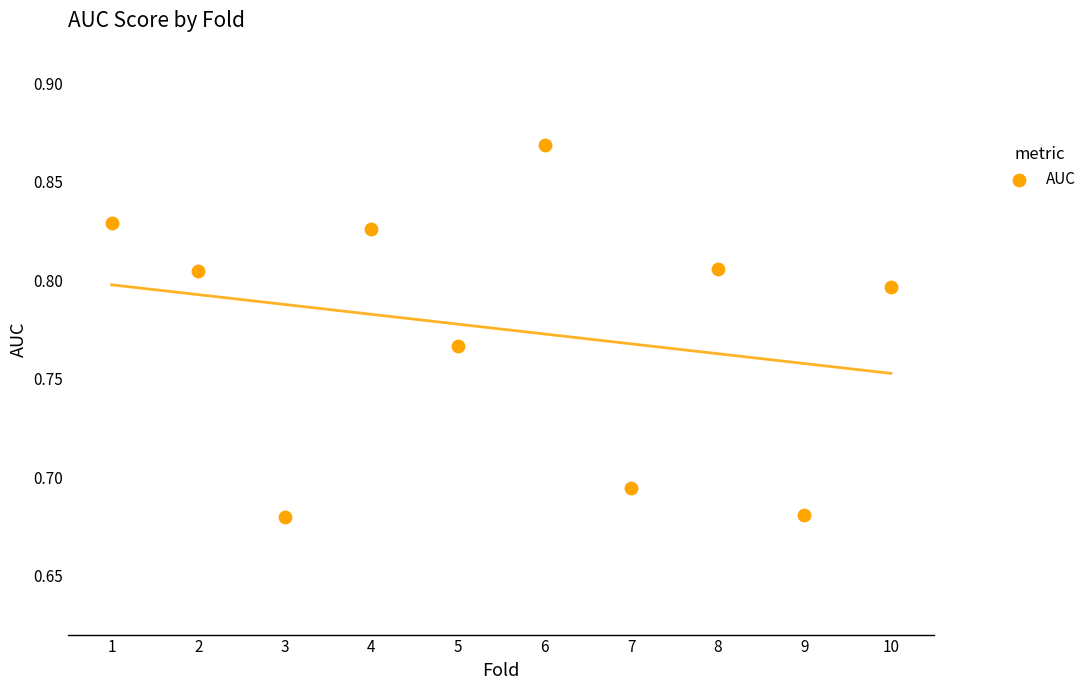

What is the average X value?

5.5